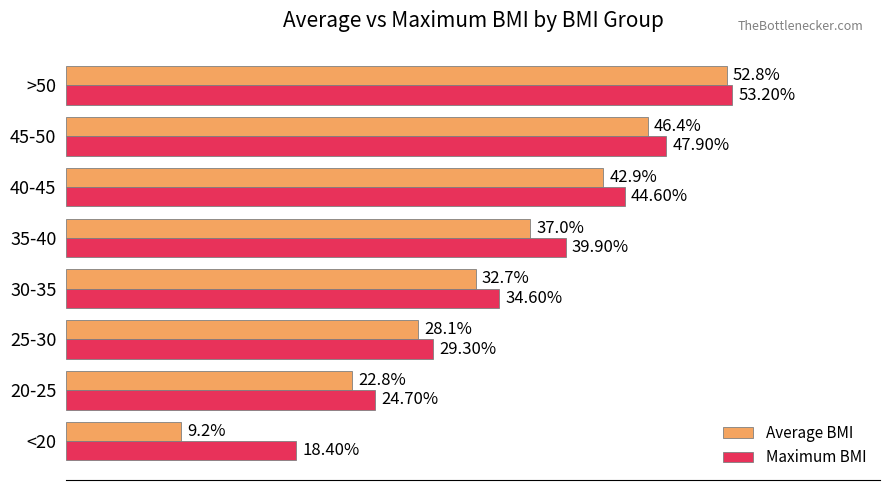

At 30-35, list the series in order from smallest to largest.

Average BMI, Maximum BMI